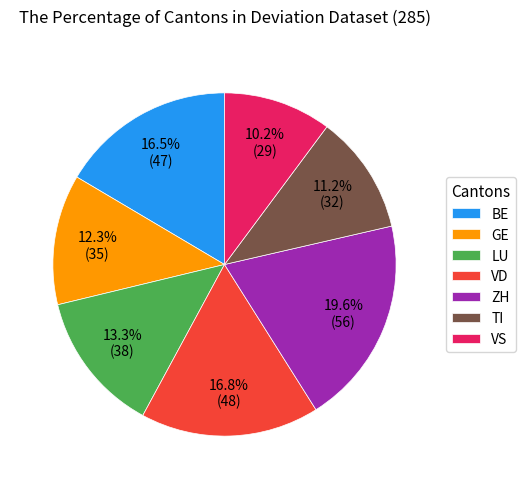

To the nearest percent, what is the average slice percentage?

14%